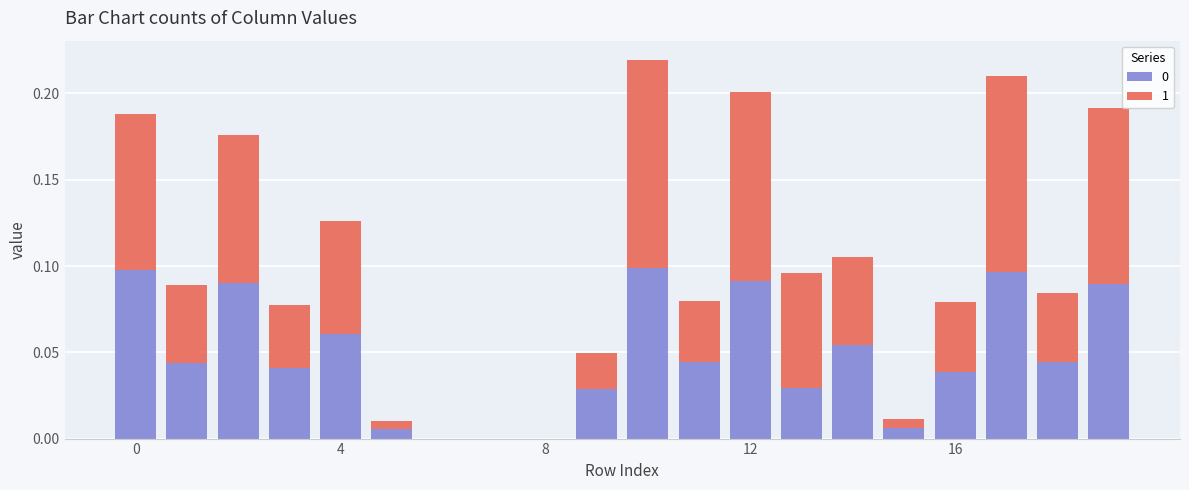

Which series has the largest total across all categories?

1